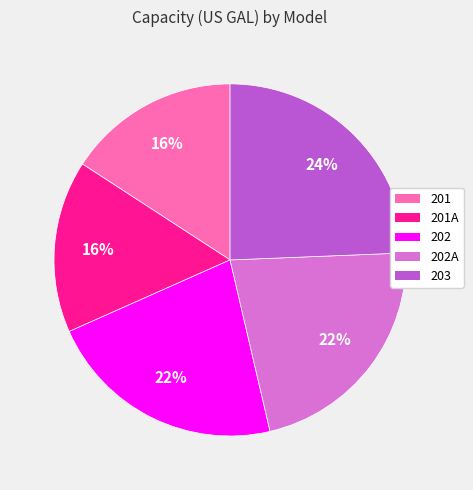

How many segments does this pie chart have?

5